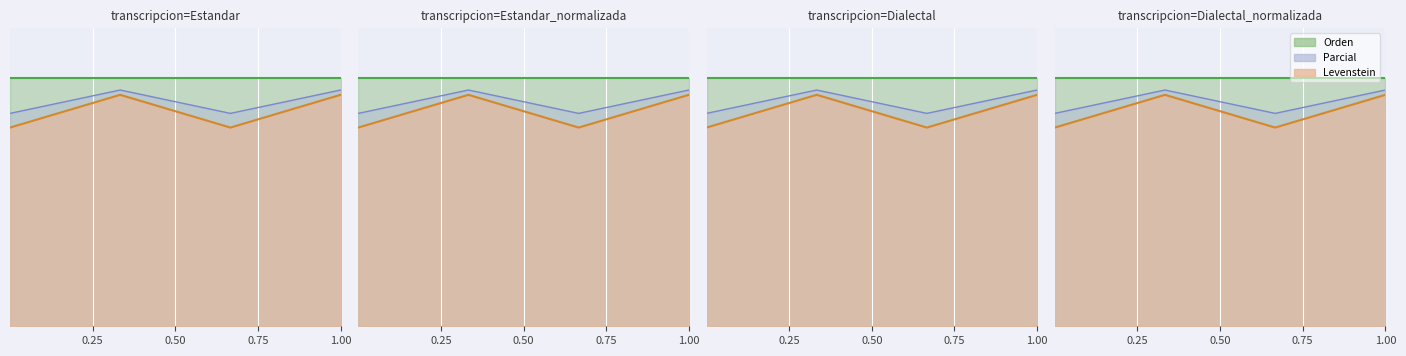

What is the total value across all series at Estandar_normalizada?

1.9